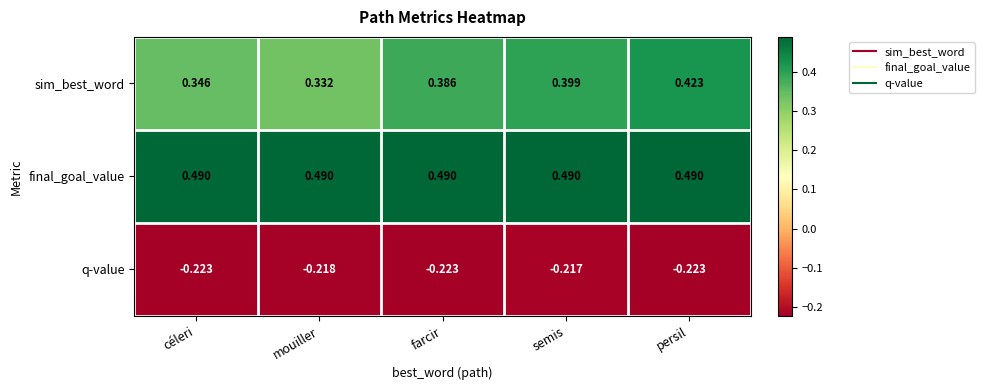

Rank the series by their average value, from highest to lowest.

final_goal_value, sim_best_word, q-value